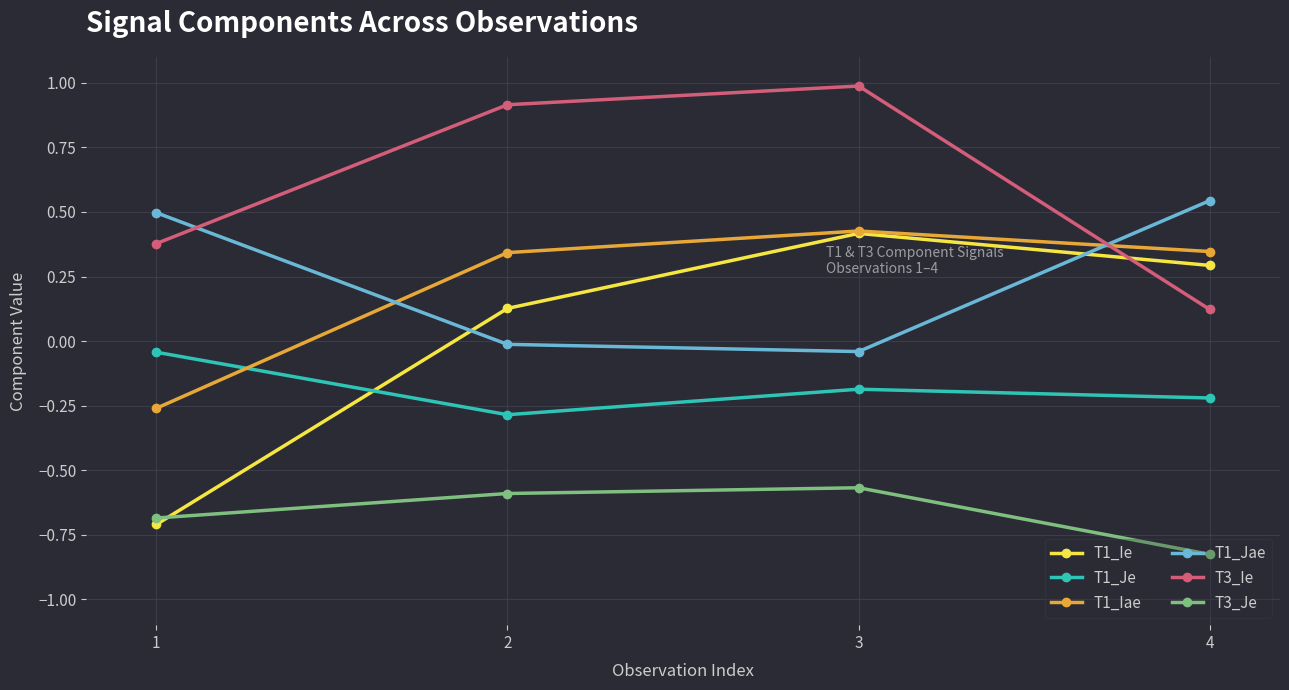

What is the average value of the T3_Ie series?

0.6